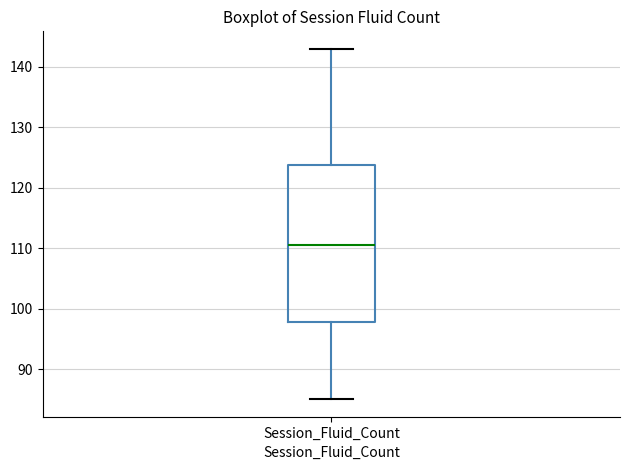

Read this box plot against the y-axis: the position of the median line, the range covered by the box, and the ends of both whiskers. The values are not printed on the chart, so give them approximately, as read against the axis.

median 111, box 98 to 124, whiskers 85 to 143